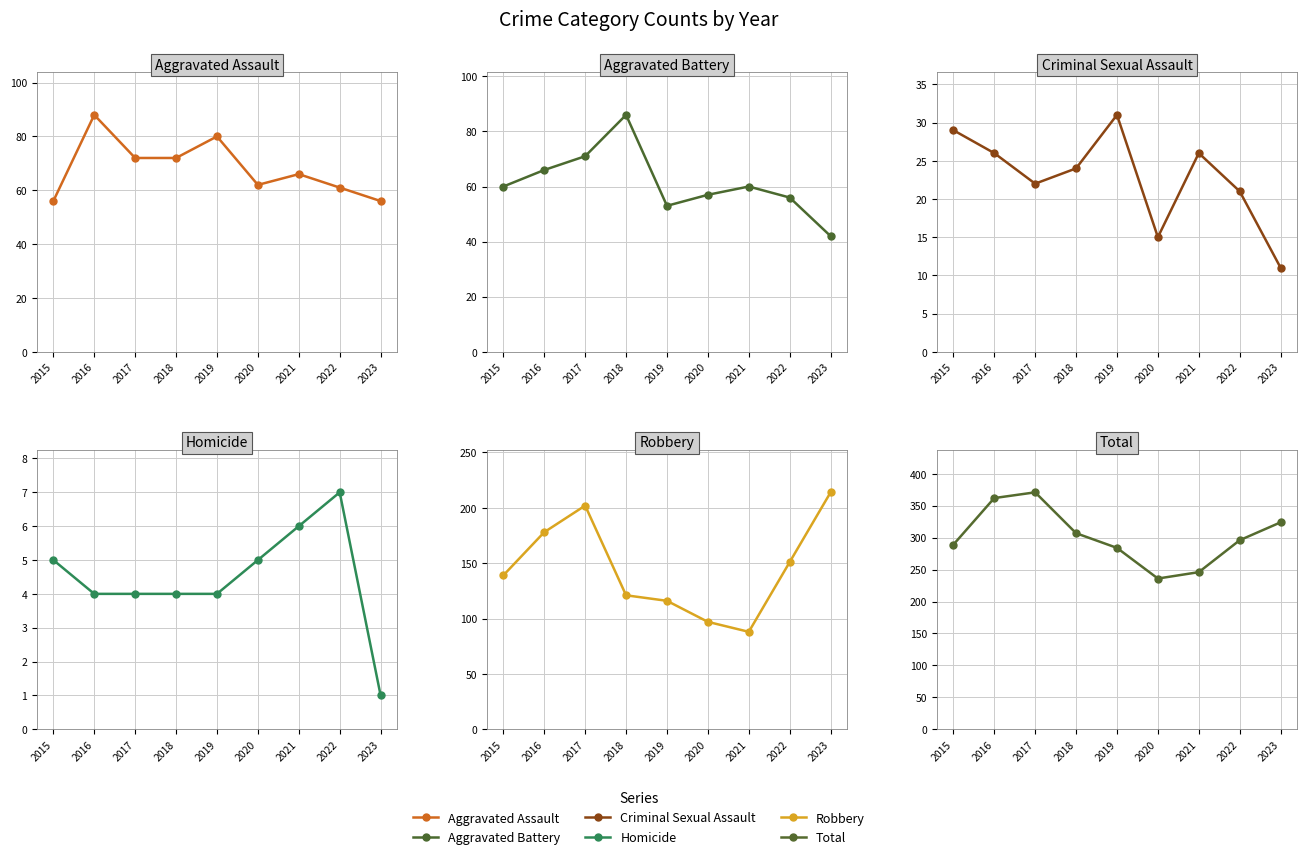

What is the difference between the maximum and minimum values in the Aggravated Assault series?

32